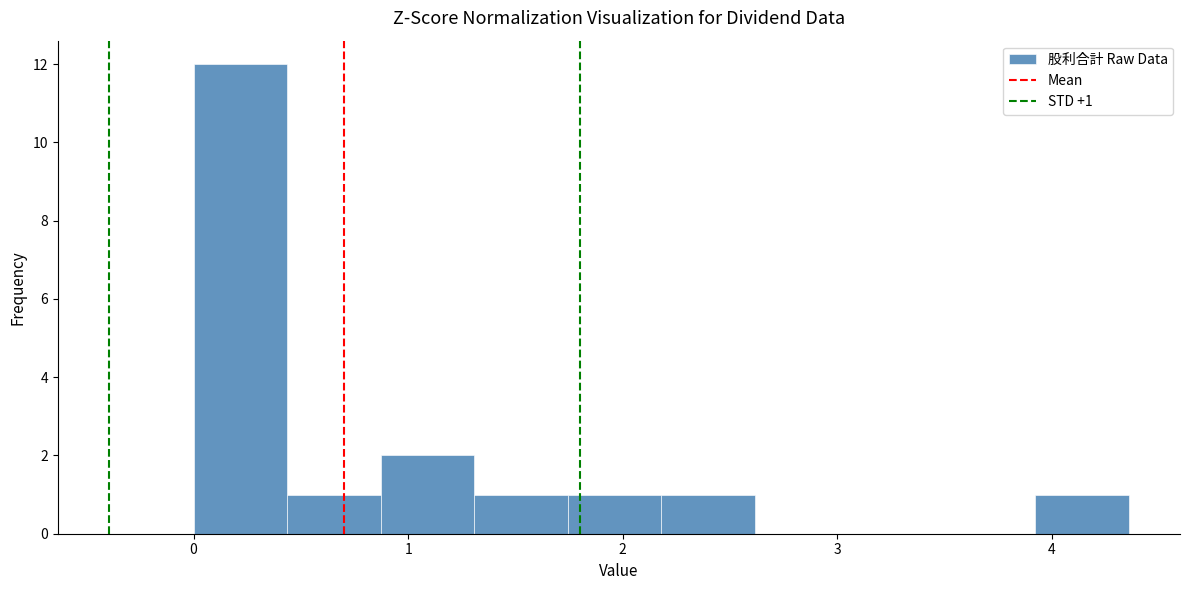

Over which range of the x-axis is the bar tallest?

0.0 to 0.4